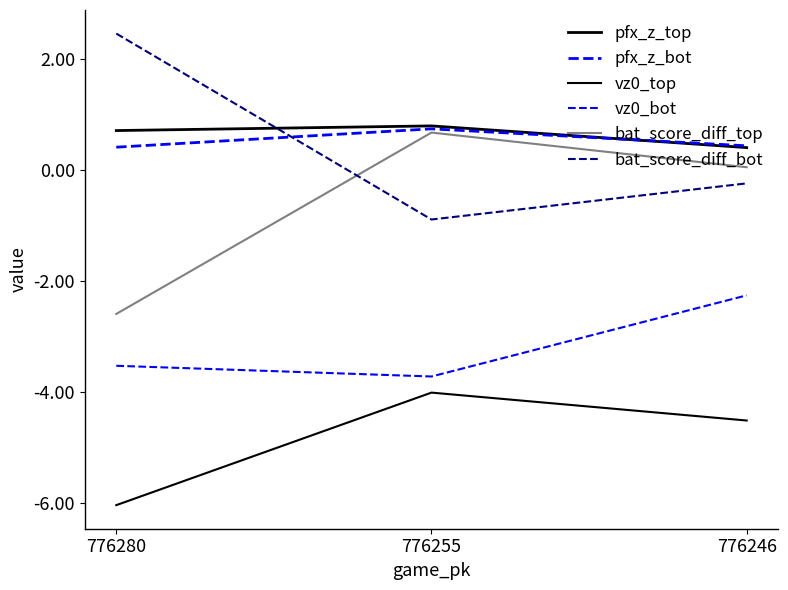

What is the greatest value displayed?

2.5